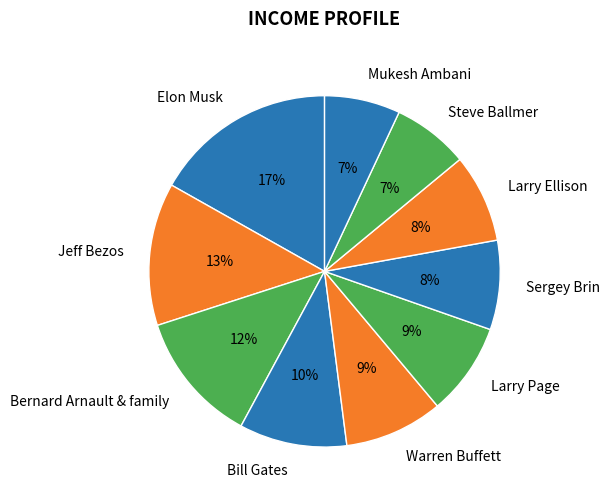

The Jeff Bezos slice represents 5% of the pie. True or false?

False